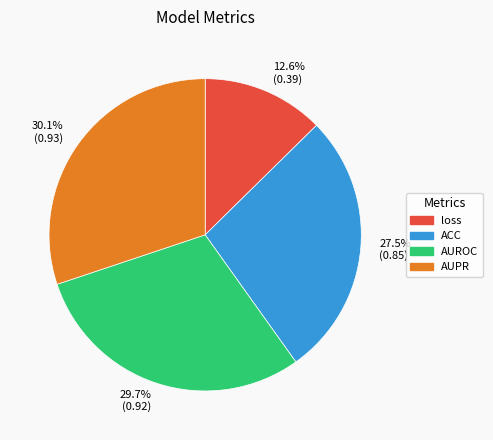

How many slices are in this pie chart?

4